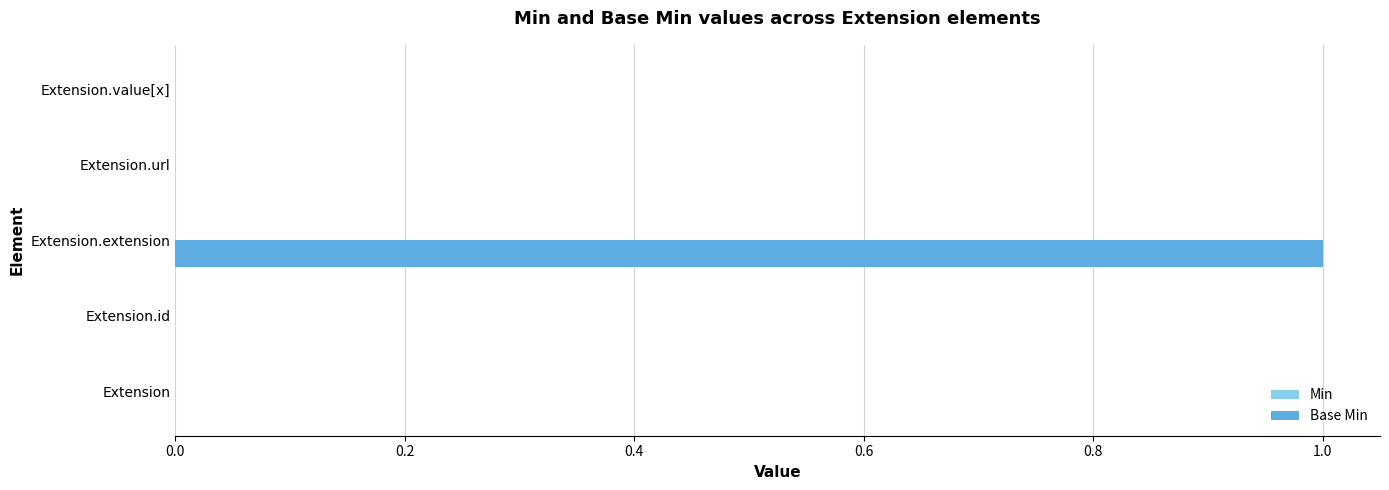

The value at Extension.value[x] is 0. True or false?

True